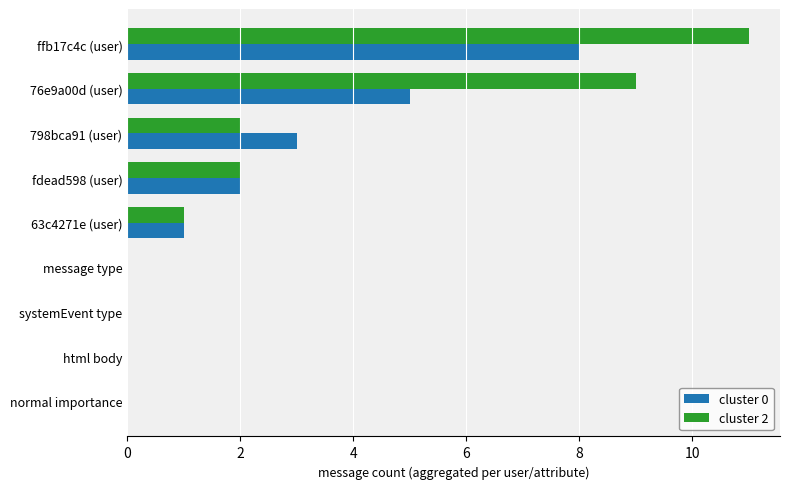

True or false: cluster 2 has a value of 2 at 798bca91 (user).

True